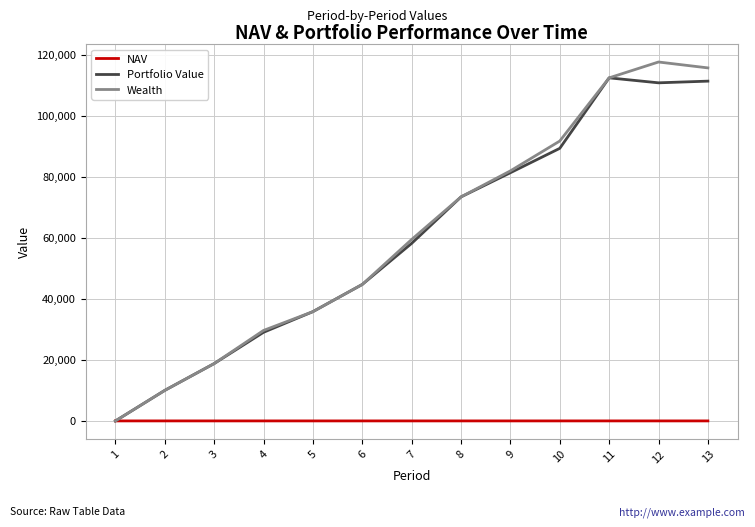

What is the maximum value shown in the chart?

117692.3